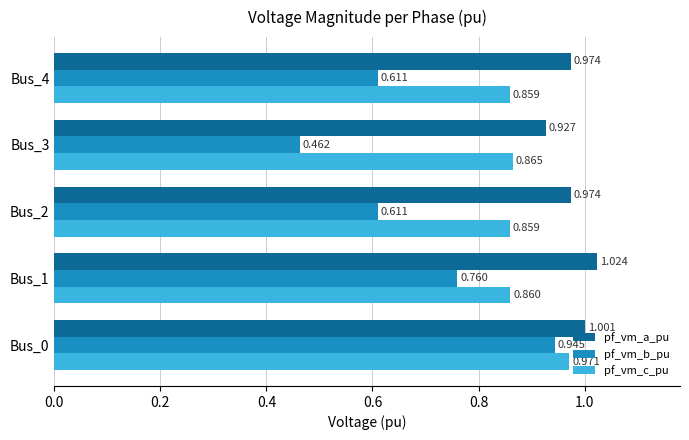

At which label is pf_vm_a_pu closest to 0?

Bus_3